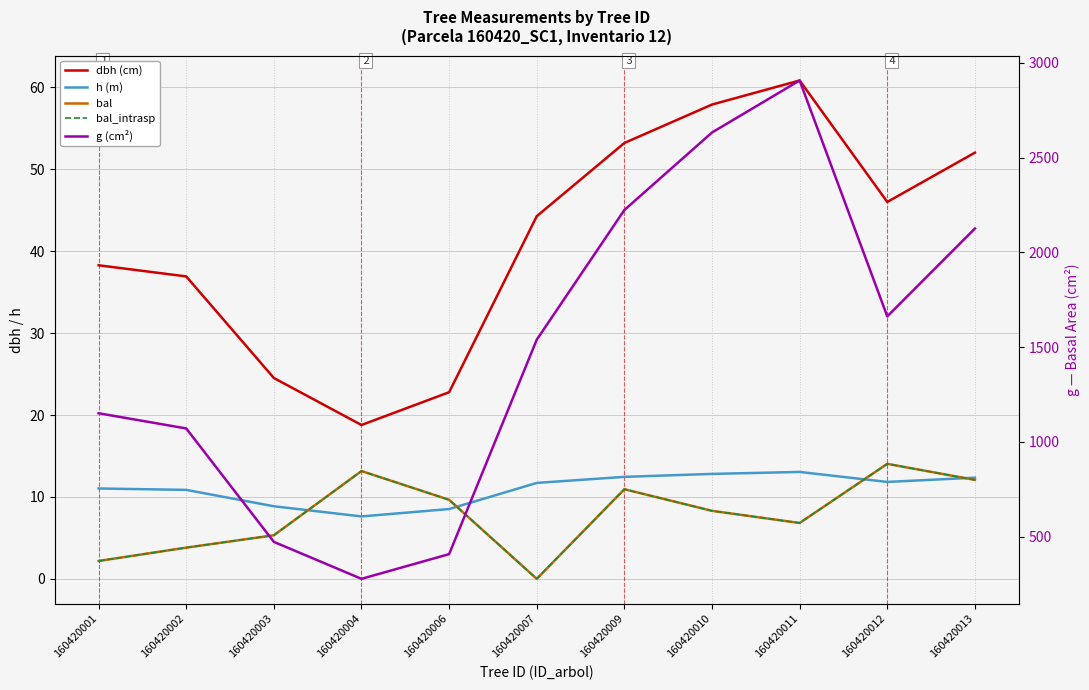

Where is bal nearest to the value 7?

160420011